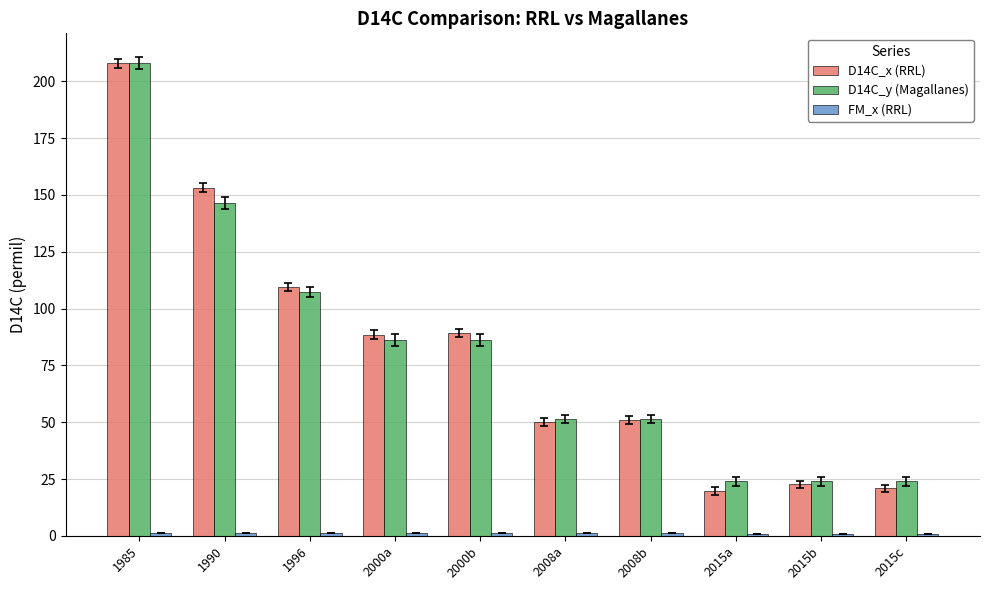

At which category is the sum across all series the highest?

1985